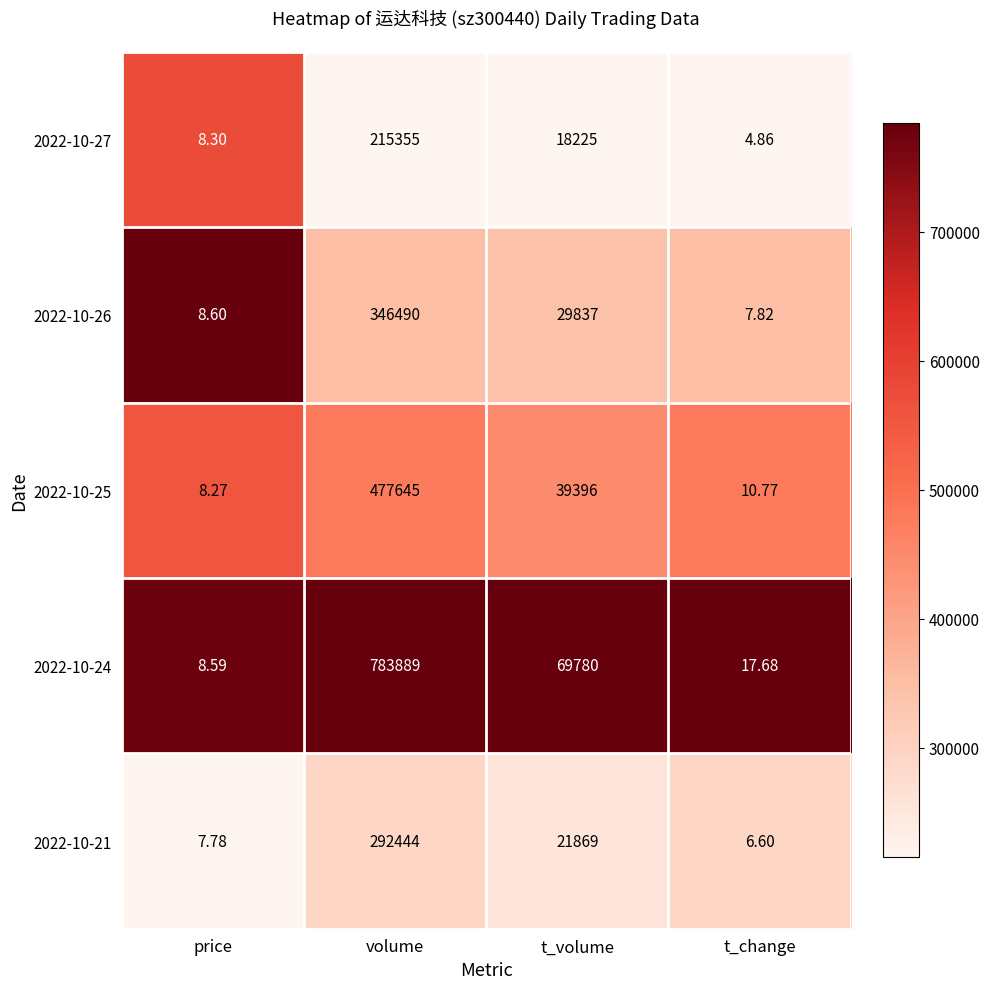

What is the greatest value displayed?

783889.0